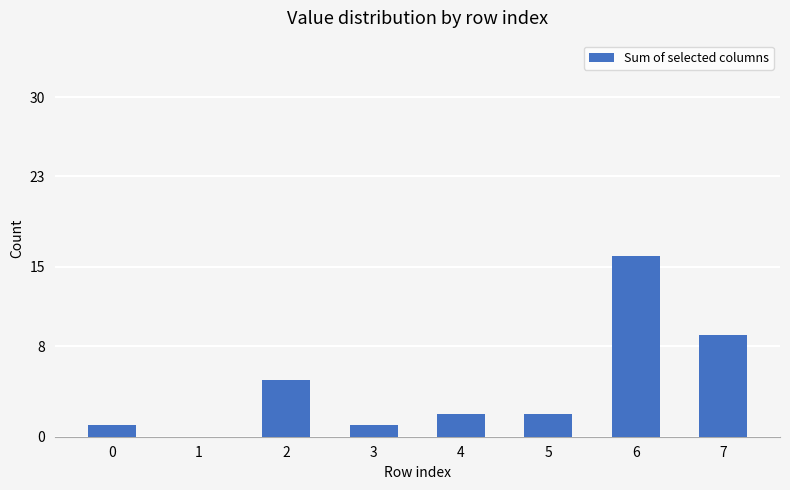

The value at 5 is 2. True or false?

True